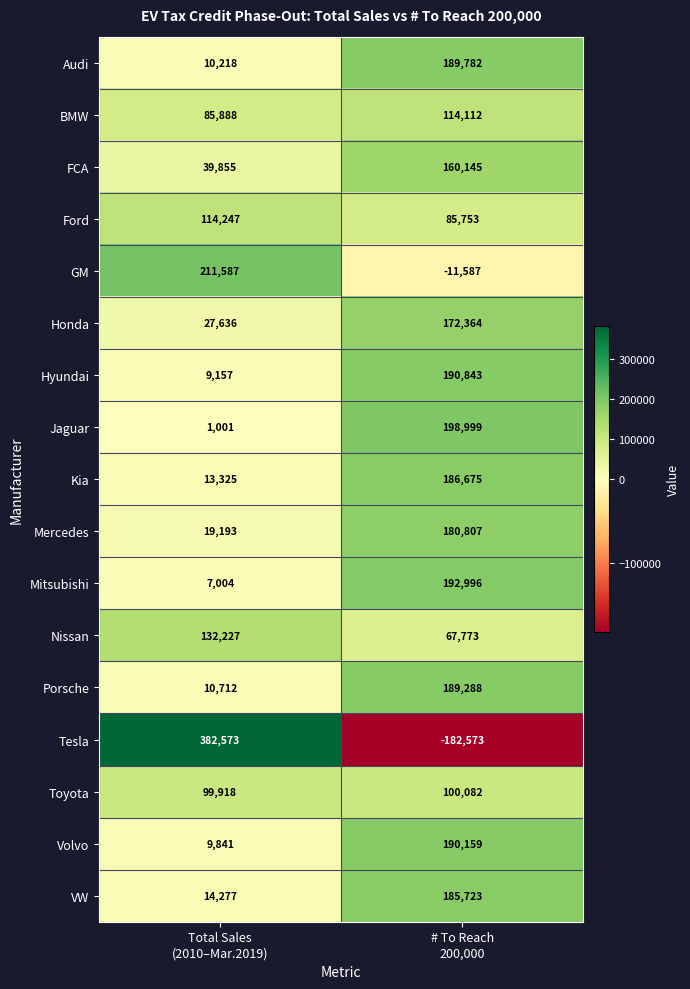

At which category is the sum across all series the highest?

# To Reach
200,000